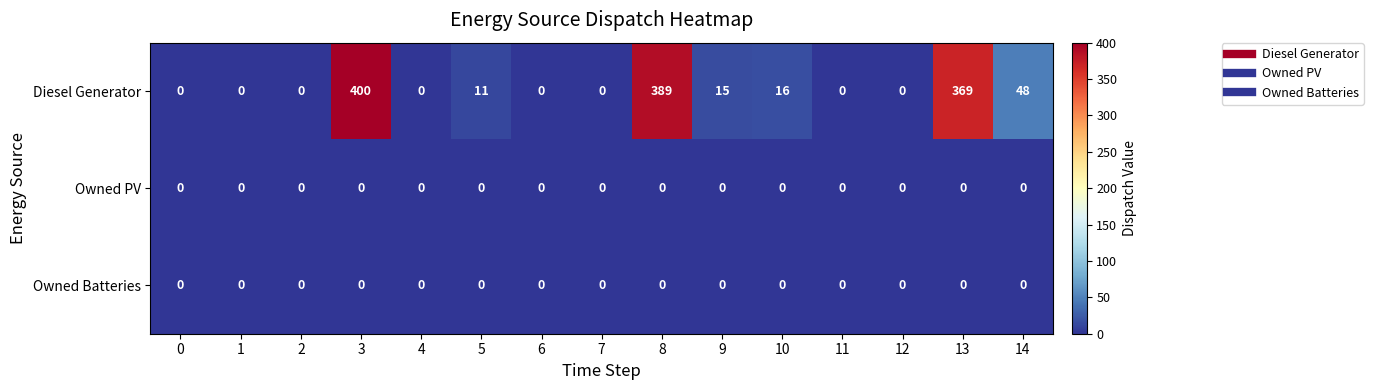

Which series has the largest range (max minus min)?

Diesel Generator